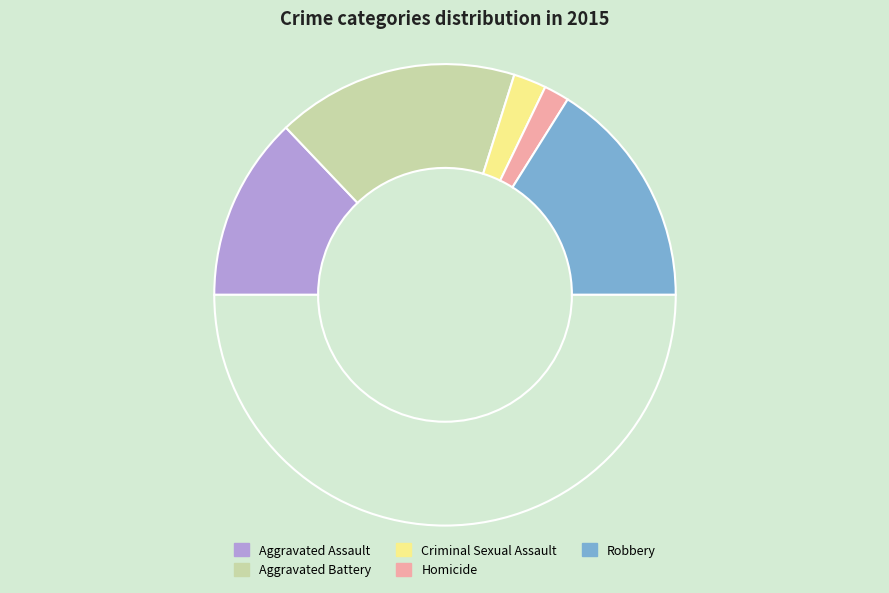

What is the smallest slice in the pie chart?

Homicide